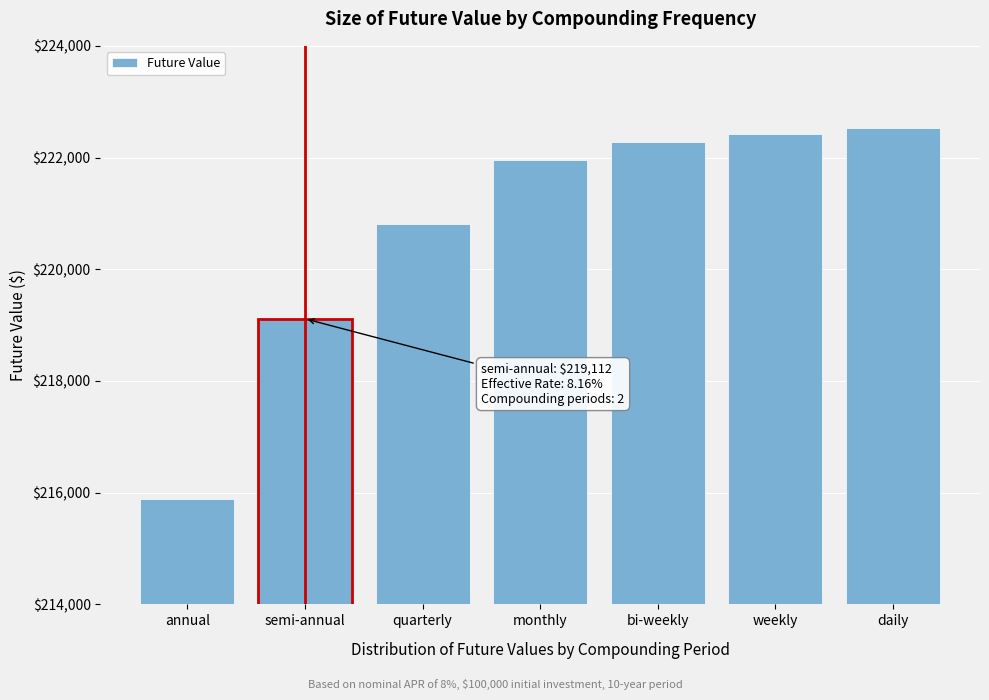

Reading left to right, transcribe all the data shown in this chart.

annual=215892.5	semi-annual=219112.3	quarterly=220804.0	monthly=221964.0	bi-weekly=222280.9	weekly=222417.3	daily=222534.6